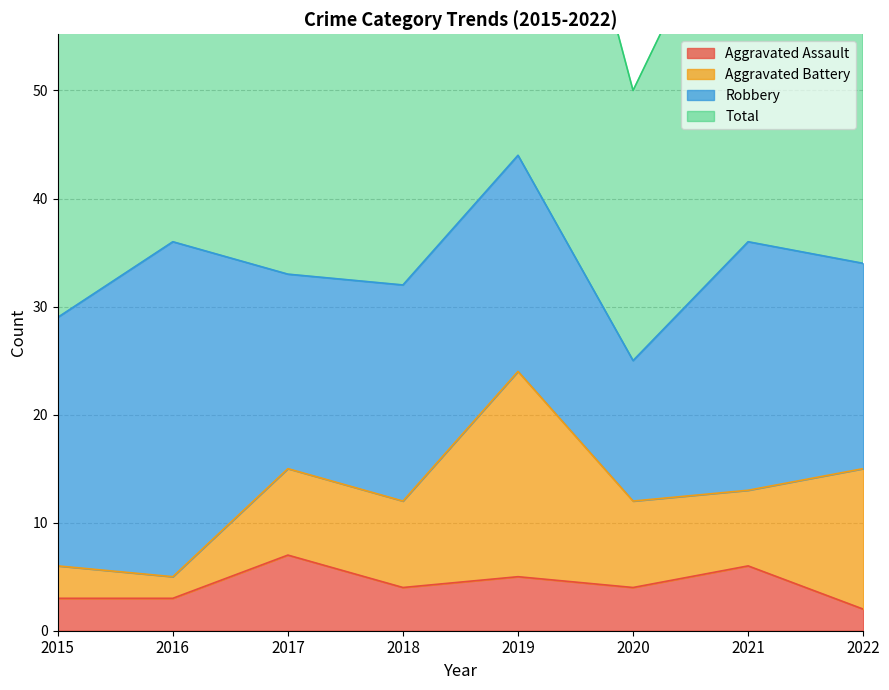

The value of Aggravated Assault at 2022 is 2. True or false?

True